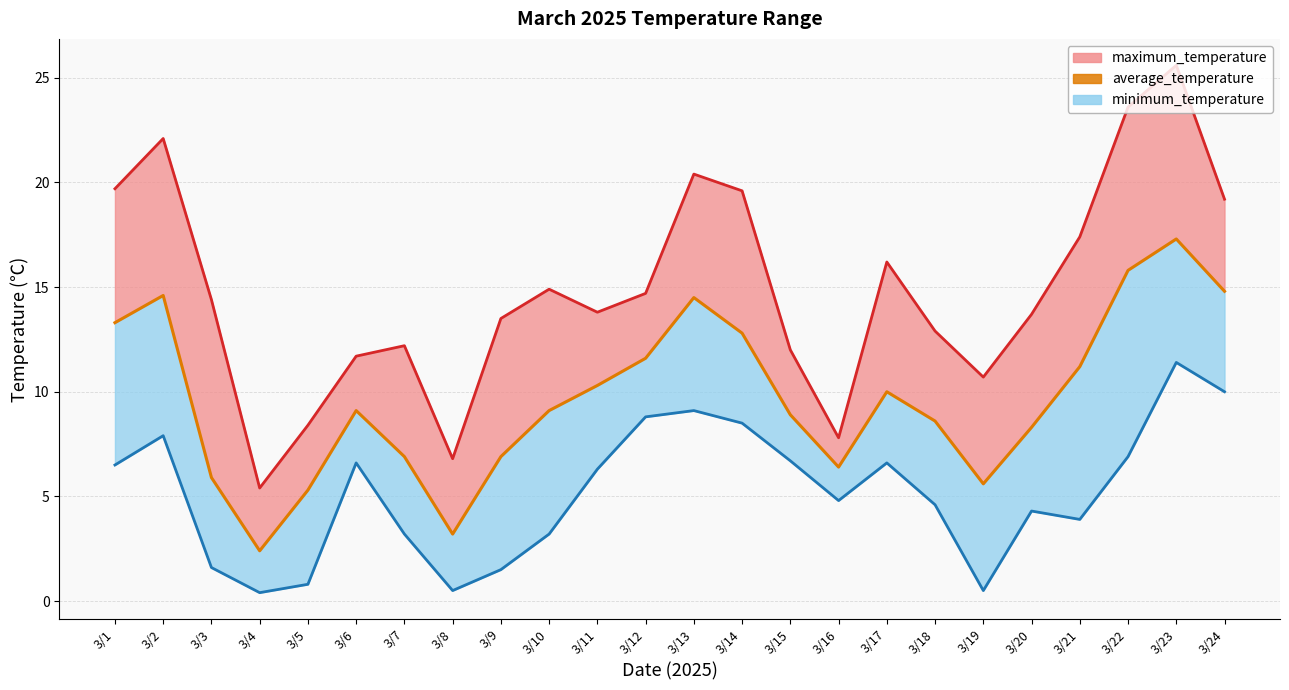

How many data points does each series have?

24